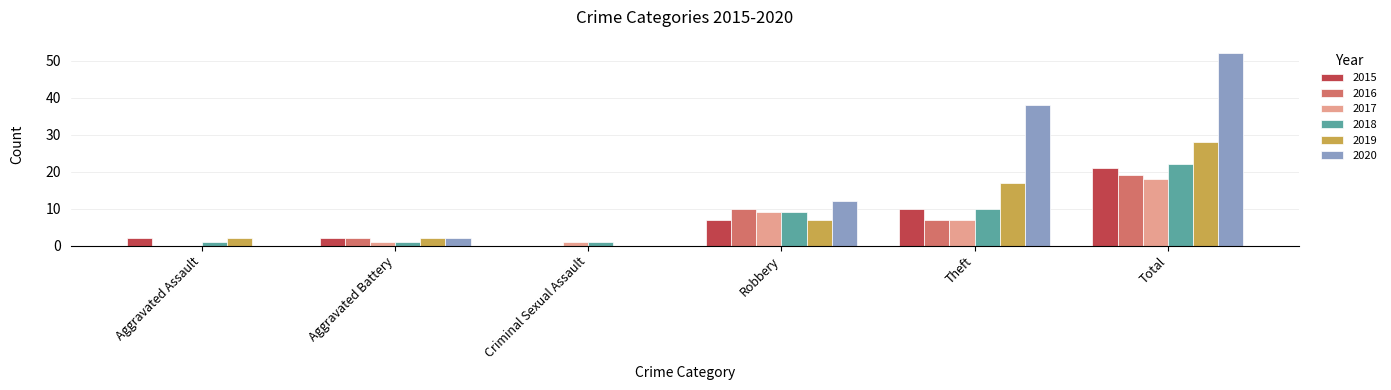

Is it true that 2017 equals -6 at Aggravated Assault?

False